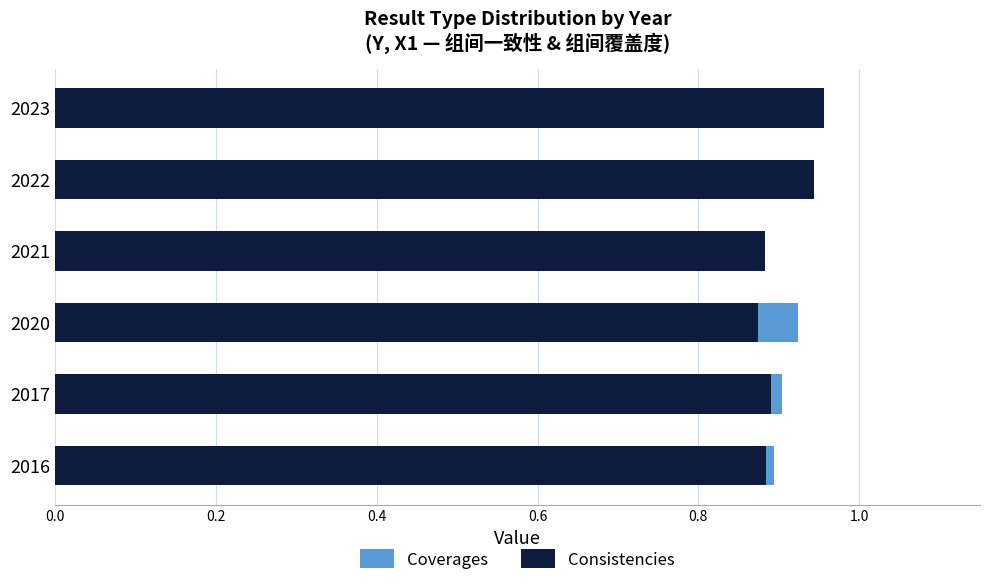

Which series has the largest total across all categories?

Consistencies